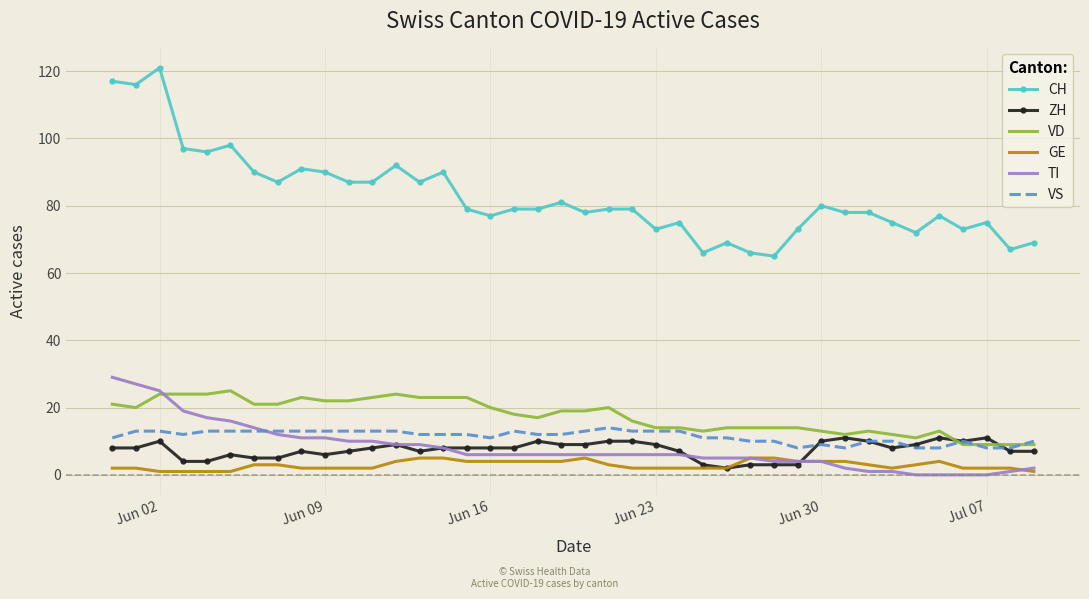

True or false: TI and CH intersect in this chart.

False